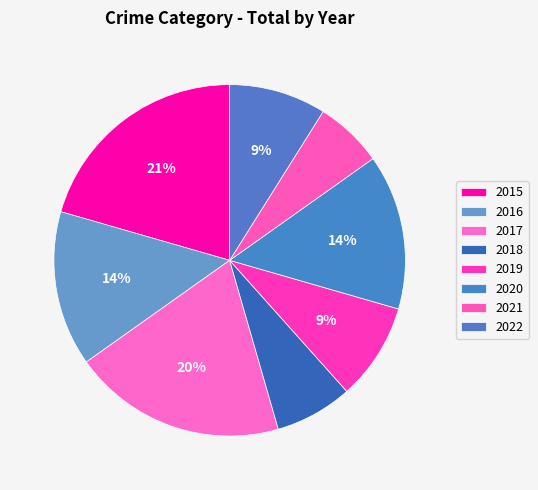

How many segments does this pie chart have?

8